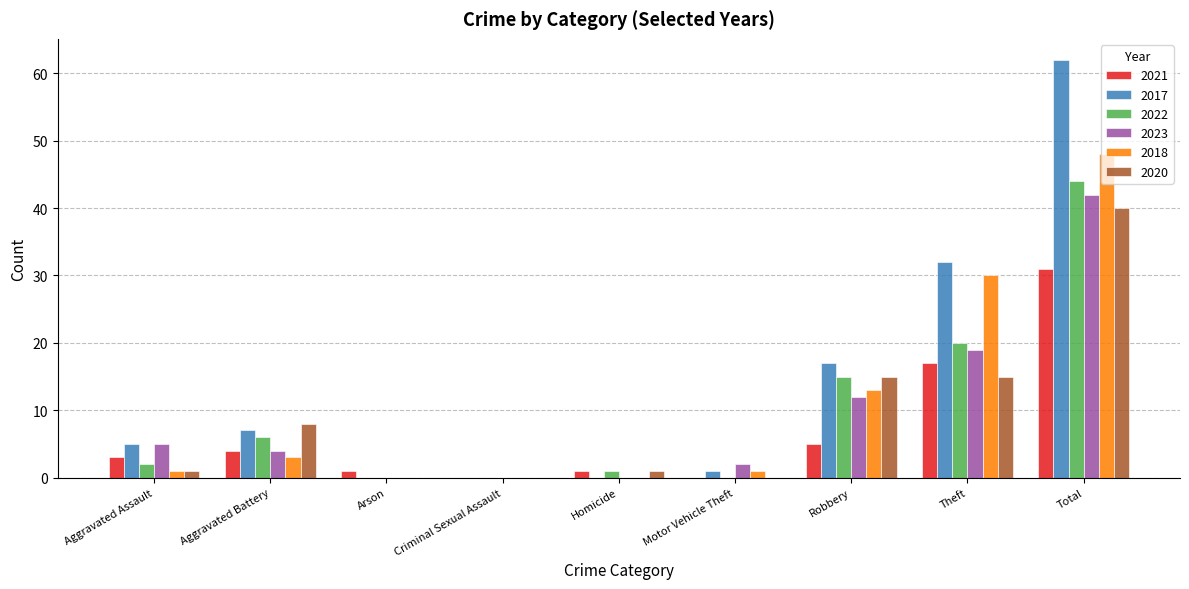

Between Robbery and Theft, which series saw the biggest shift?

2018